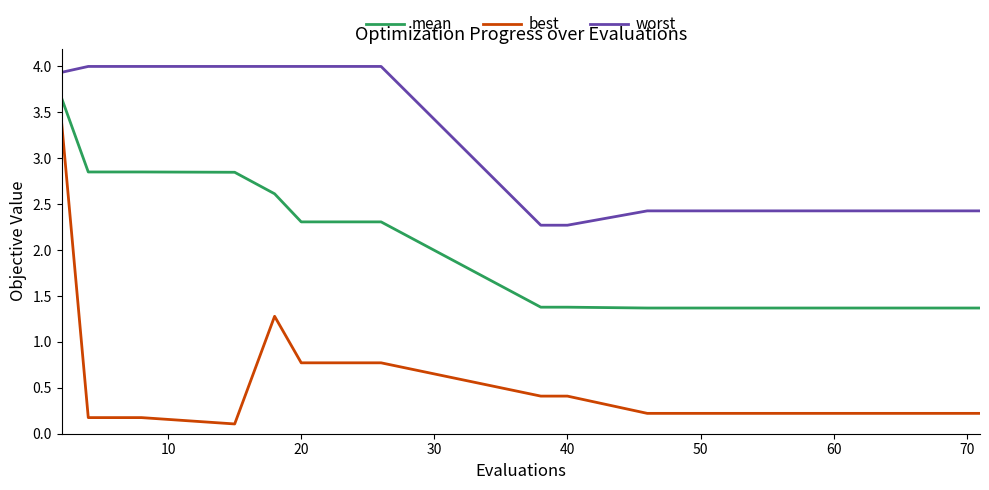

Rank the series by their maximum value, from highest to lowest.

worst, mean, best